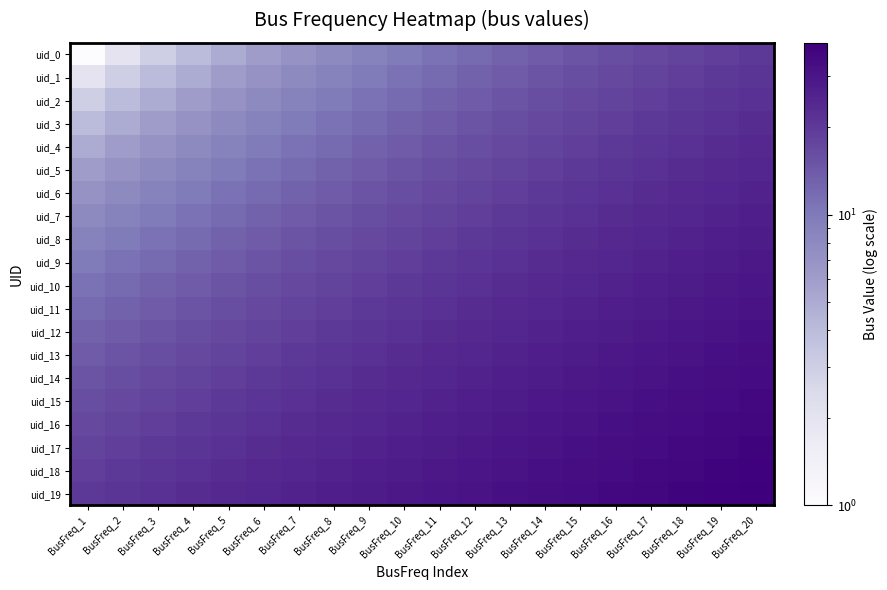

Which category has the highest value across all series?

BusFreq_20